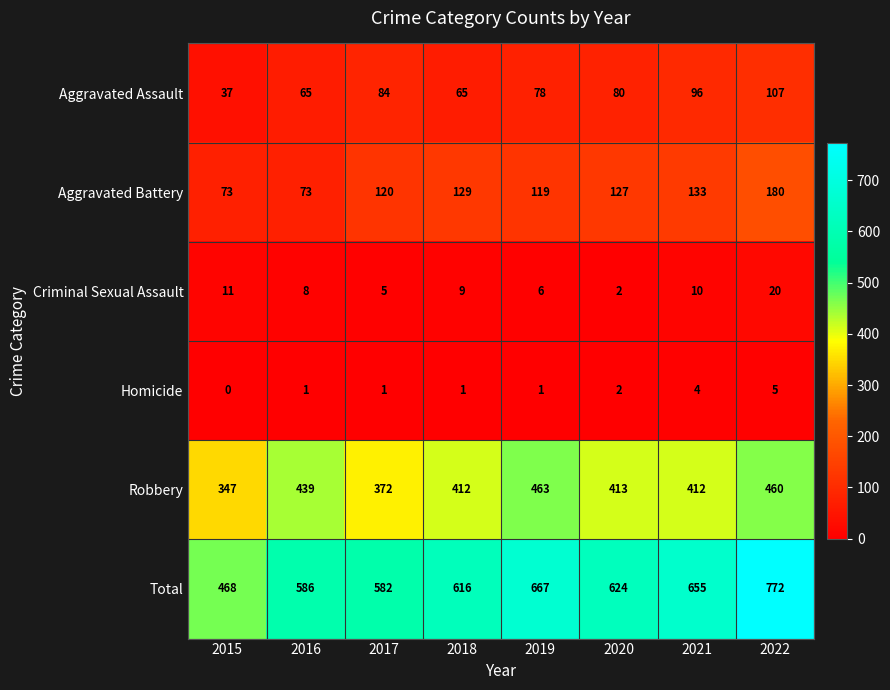

Where does the Aggravated Battery series first go above 127?

2018